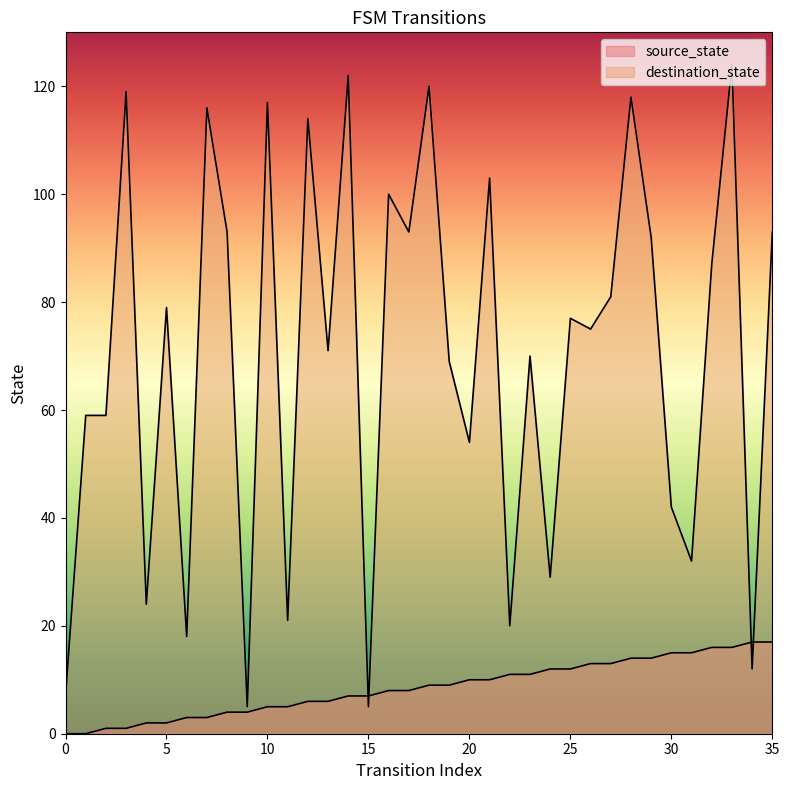

After their last crossing, which series has the higher values: destination_state or source_state?

destination_state